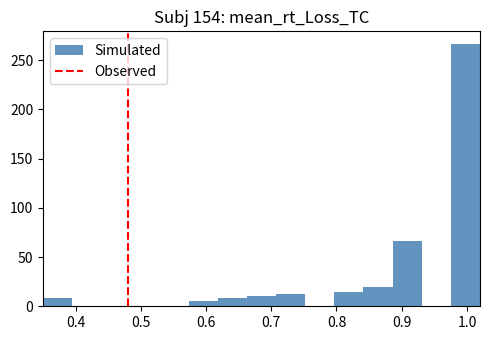

Which range on the x-axis has the tallest bar?

0.98 to 1.02